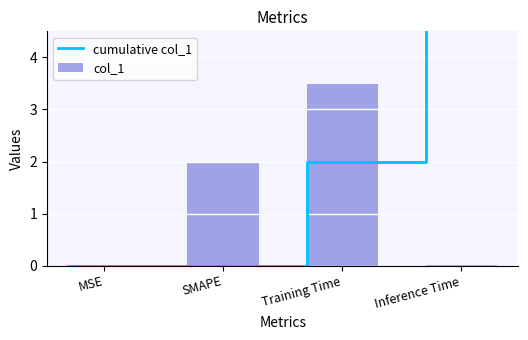

What is the difference between the maximum and second lowest values?

3.5